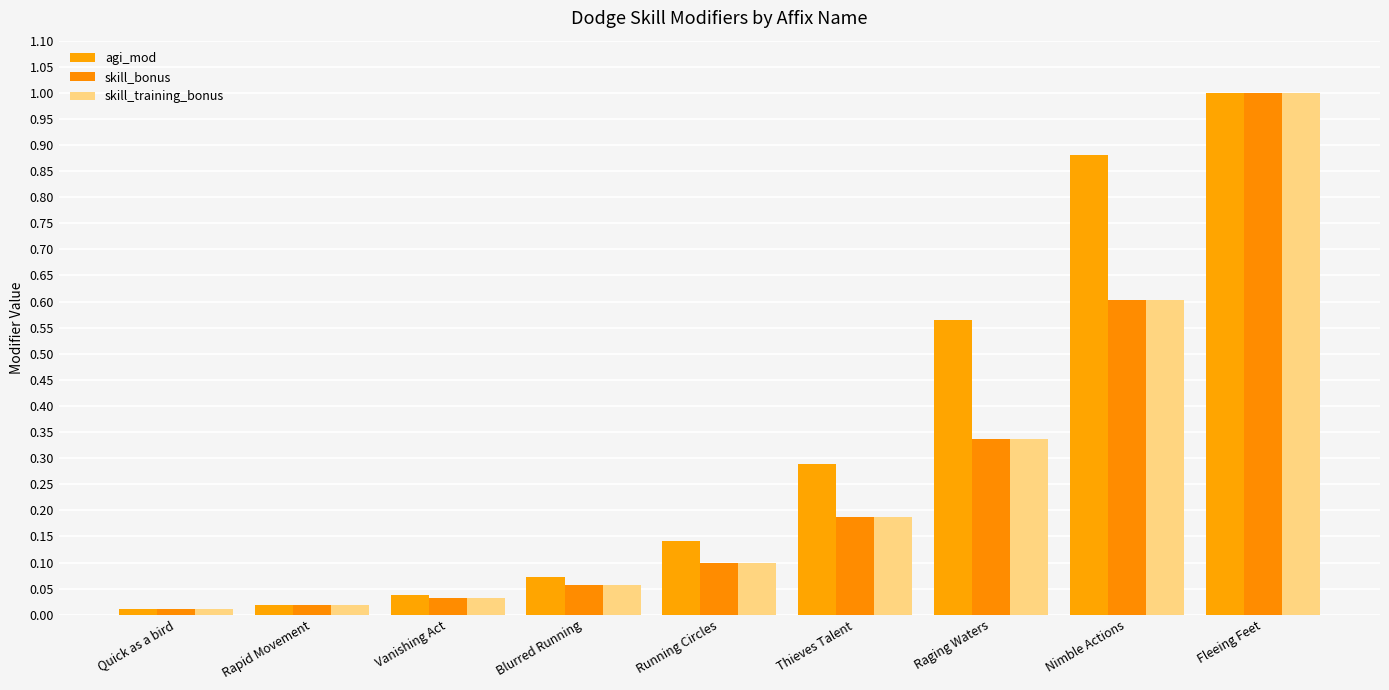

How many distinct data groups are displayed?

3